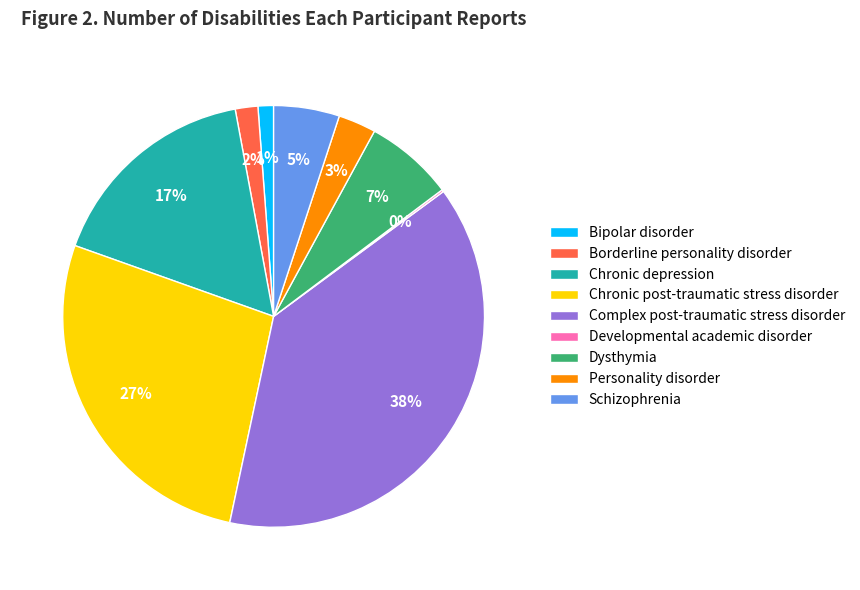

True or false: Chronic depression accounts for 11% of the total.

False